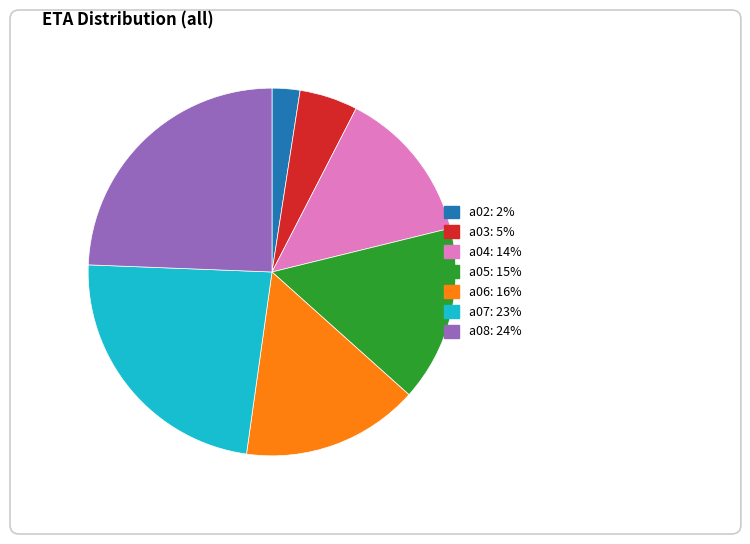

Is there any slice that represents more than half of the pie?

No